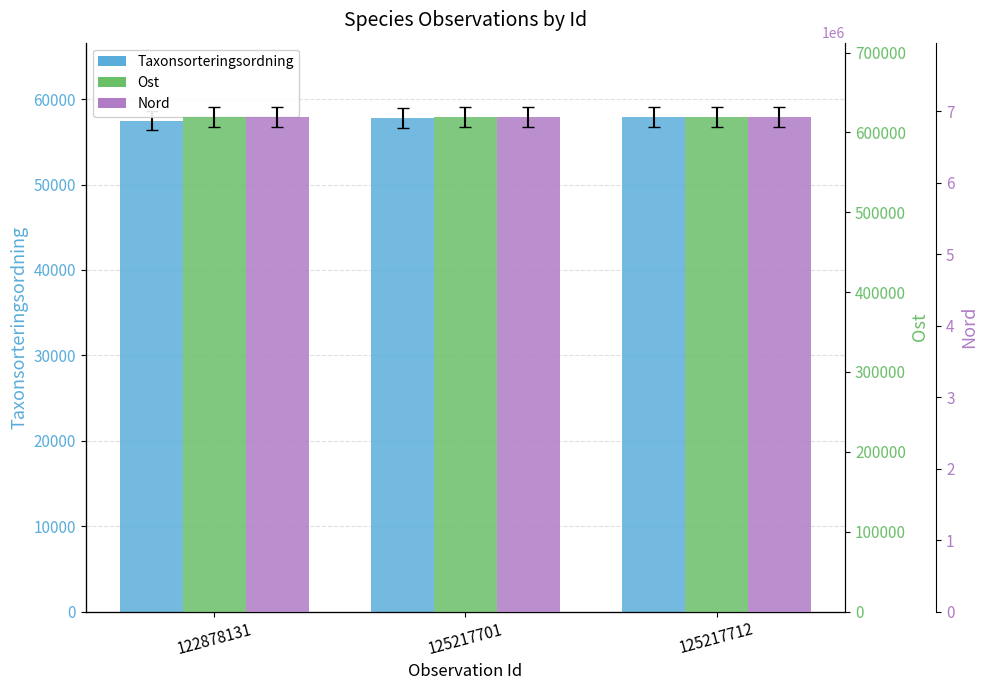

What are all the series names shown in the legend?

Taxonsorteringsordning, Ost, Nord